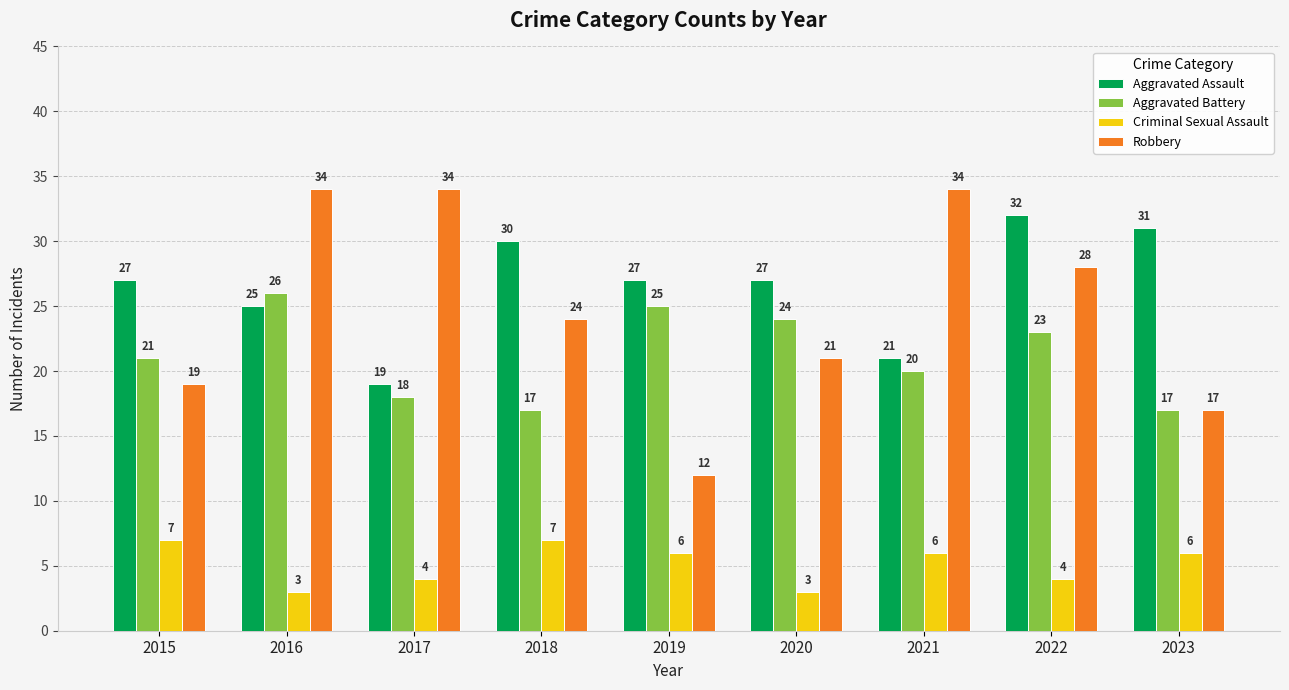

Which series has the largest total across all categories?

Aggravated Assault